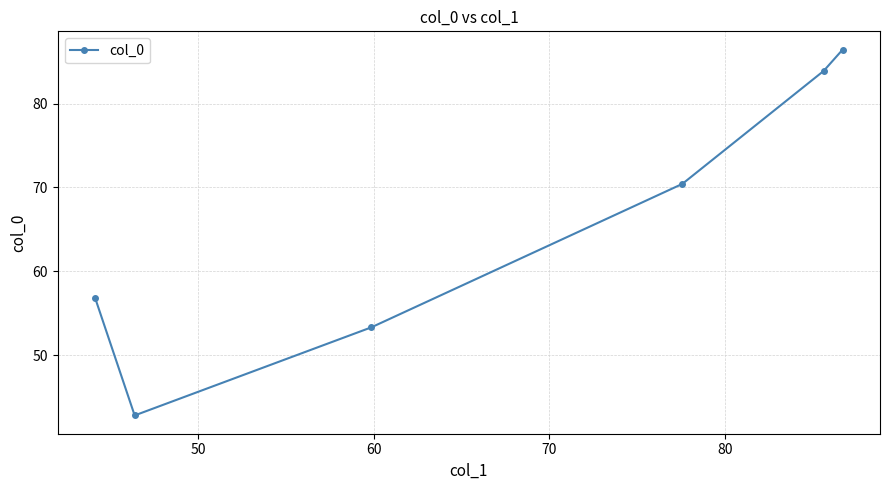

What is the maximum value shown in the chart?

86.4